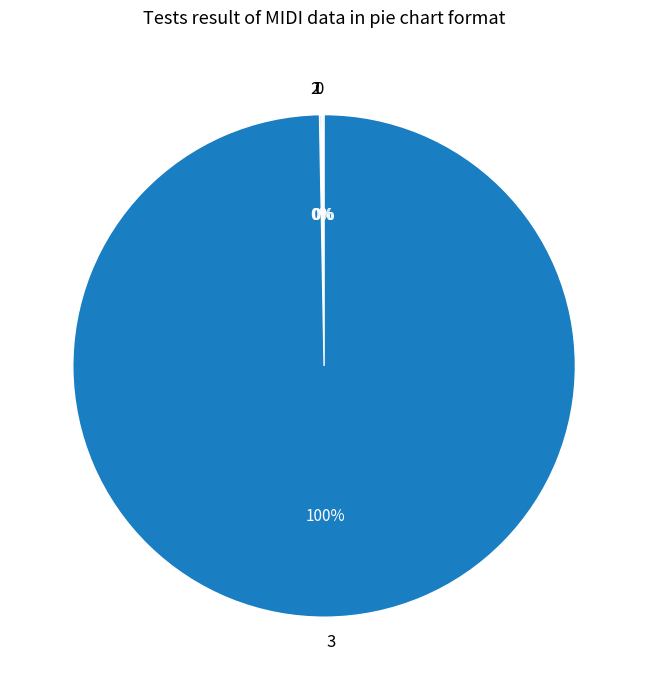

What is the largest slice in the pie chart?

3